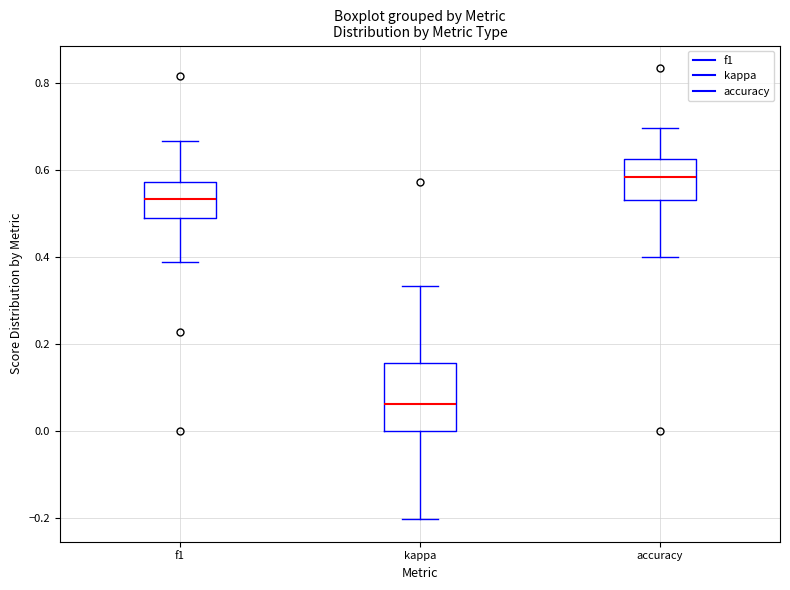

Reading left to right, read every box against the y-axis: the position of its median line, the range the box covers, and the ends of its whiskers. The values are not printed on the chart, so give them approximately, as read against the axis.

f1: median 0.54, box 0.50 to 0.58, whiskers 0.38 to 0.66
kappa: median 0.06, box 0.00 to 0.16, whiskers -0.20 to 0.34
accuracy: median 0.58, box 0.52 to 0.62, whiskers 0.40 to 0.70